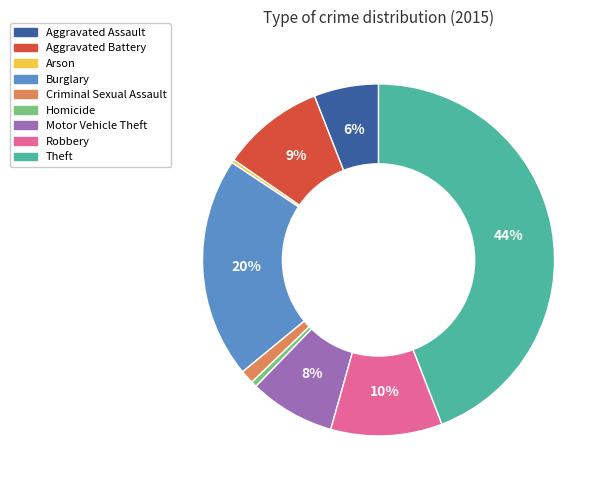

True or false: Aggravated Assault accounts for 1% of the total.

False